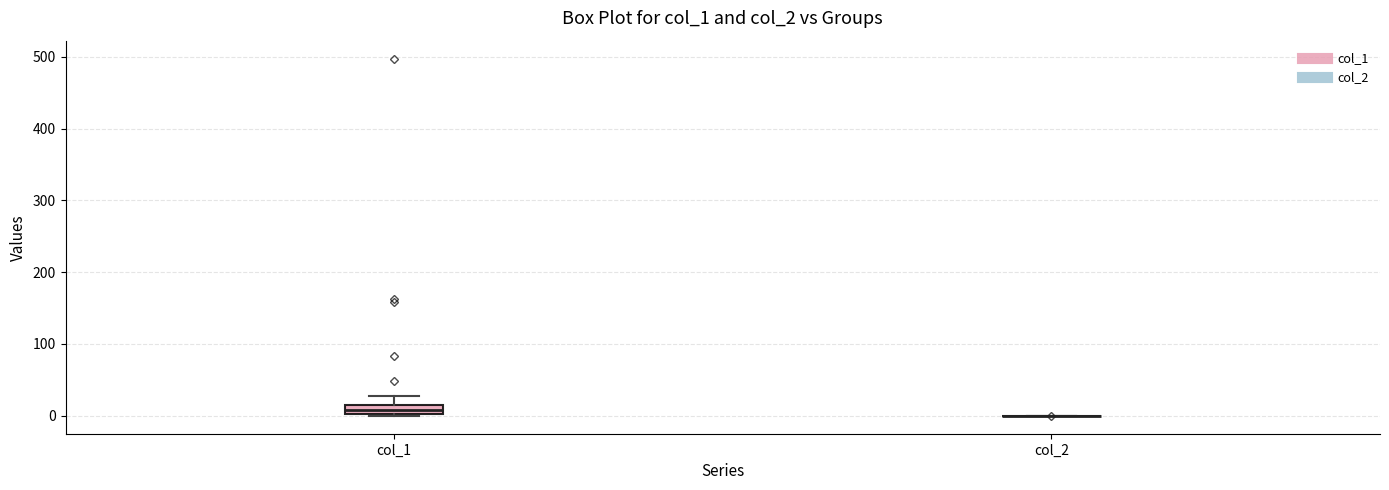

Where is the lower edge of the box for col_1 on the y-axis? The values are not printed on the chart, so give them approximately, as read against the axis.

0